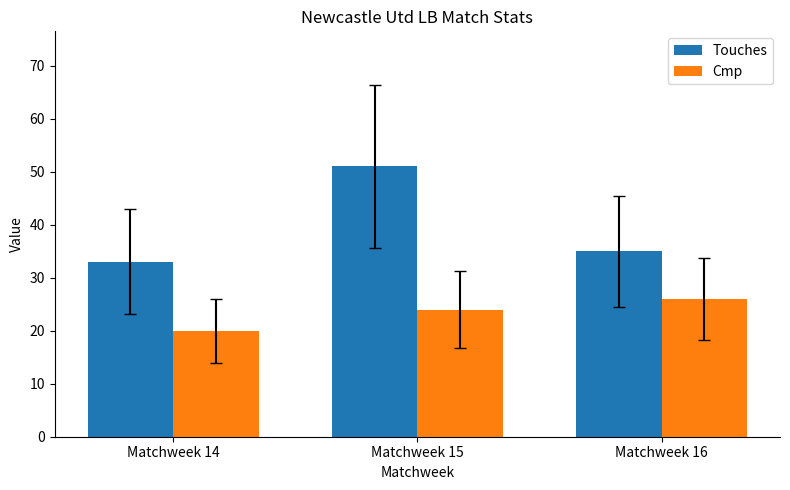

Does the chart contain any negative values?

No